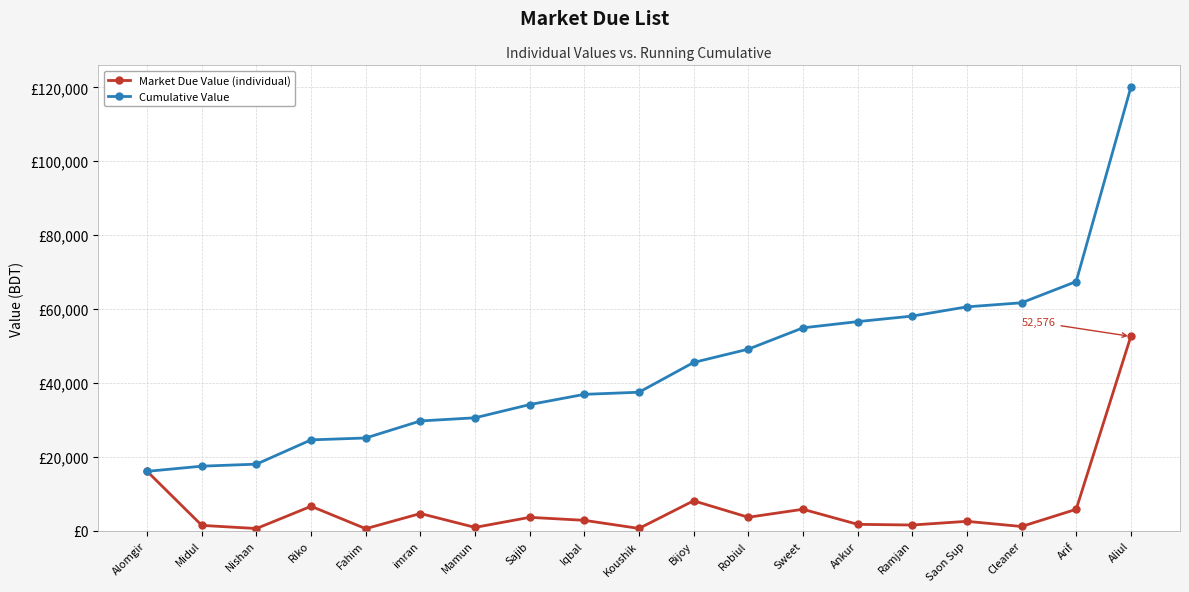

Which series has the largest total across all categories?

Cumulative Value